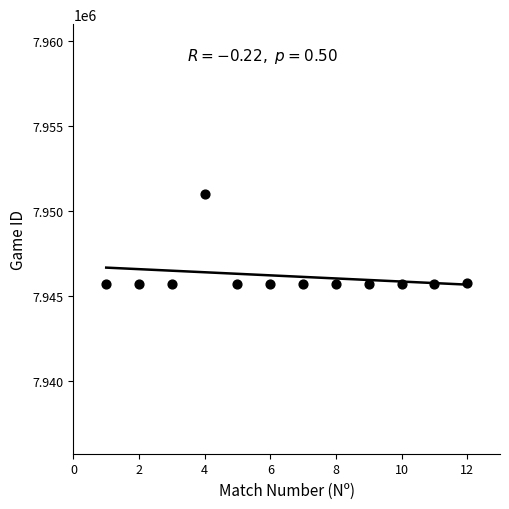

What is the range of X values (max minus min)?

11